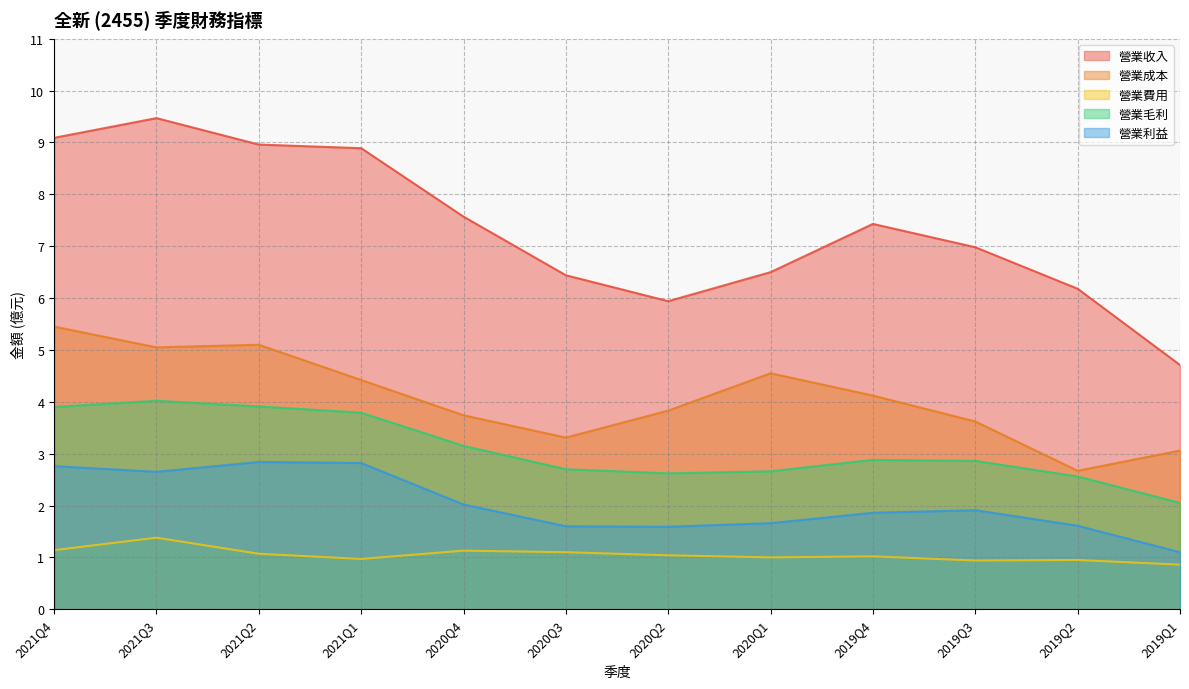

What is the maximum value shown in the chart?

9.5